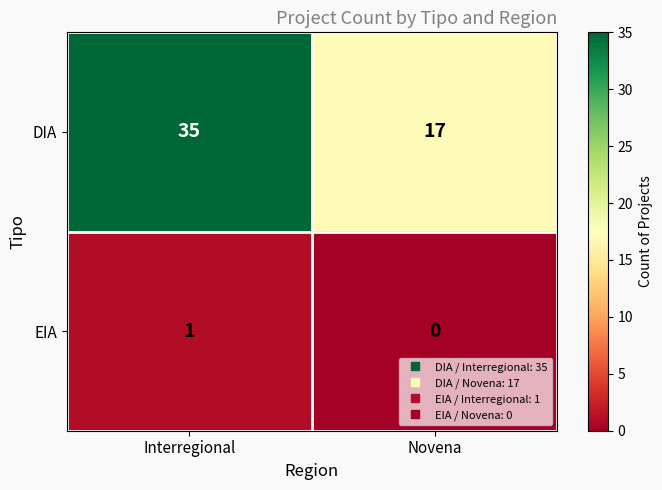

Reading left to right, what are all the values shown in this chart?

DIA: 35	17
EIA: 1	0